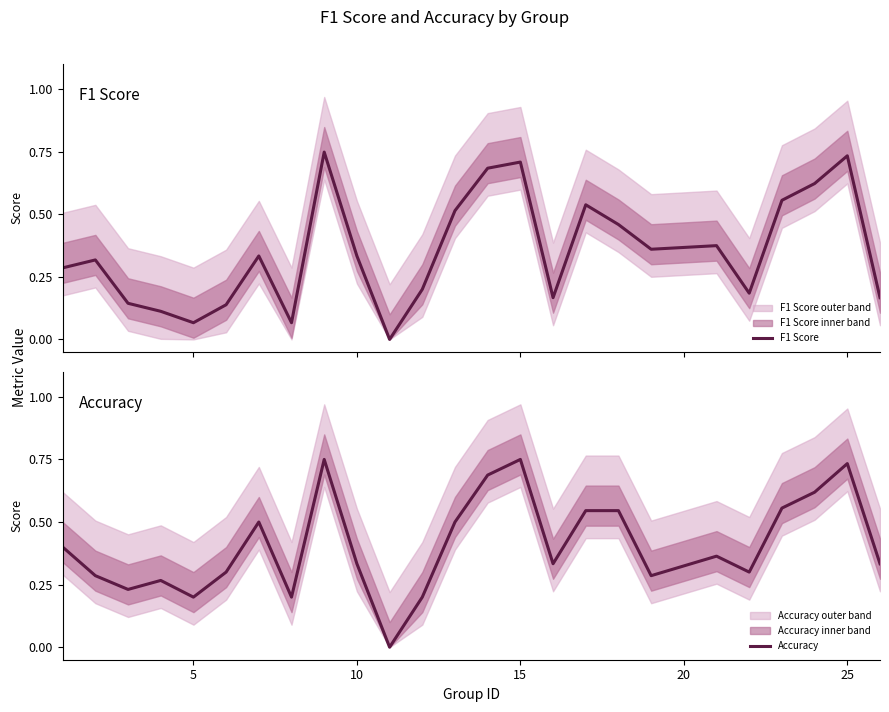

How many values in Accuracy are above zero?

24